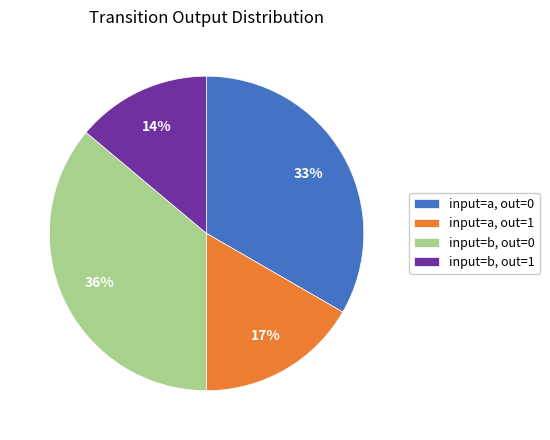

Approximately how many times larger is the value at input=b, out=1 compared to input=a, out=0?

0.4